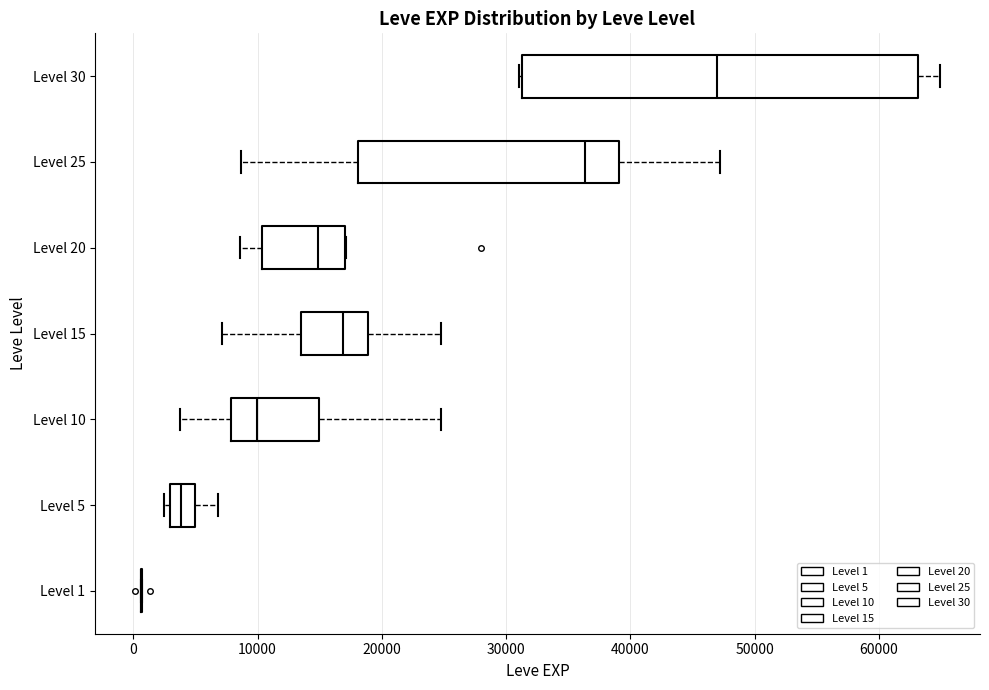

Reading bottom to top, transcribe this box plot: for each box, give where its median line is, the range the box spans, and where its two whiskers end, as read against the x-axis. The values are not printed on the chart, so give them approximately, as read against the axis.

Level 1: box collapsed to a line at 1000, whiskers 1000 to 1000
Level 5: median 4000, box 3000 to 5000, whiskers 2000 to 7000
Level 10: median 10000, box 8000 to 15000, whiskers 4000 to 25000
Level 15: median 17000, box 14000 to 19000, whiskers 7000 to 25000
Level 20: median 15000, box 10000 to 17000, whiskers 9000 to 17000
Level 25: median 36000, box 18000 to 39000, whiskers 9000 to 47000
Level 30: median 47000, box 31000 to 63000, whiskers 31000 to 65000